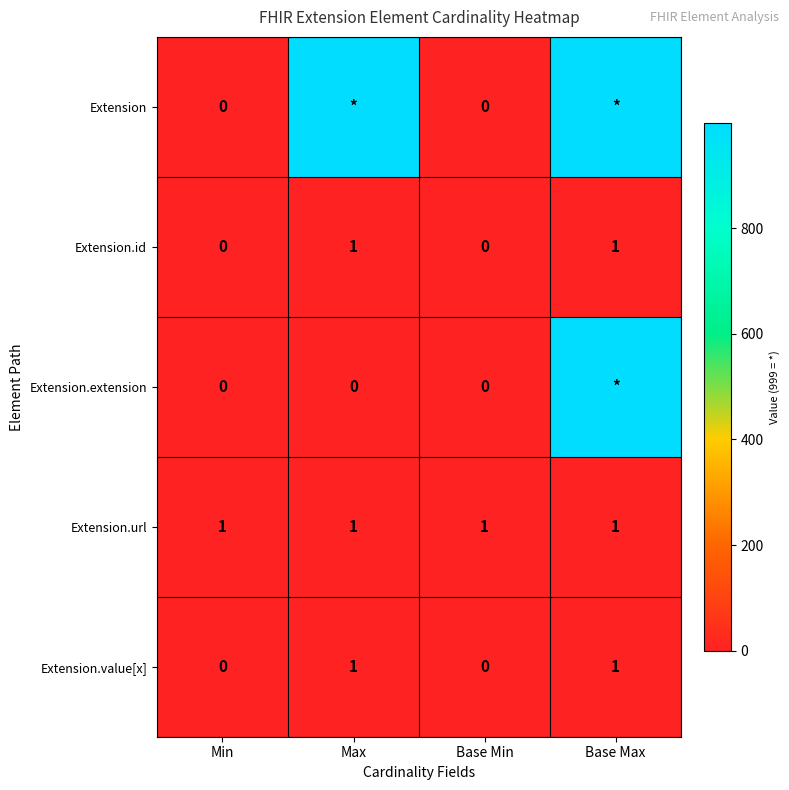

Is it true that Extension.value[x] equals 0 at Max?

False